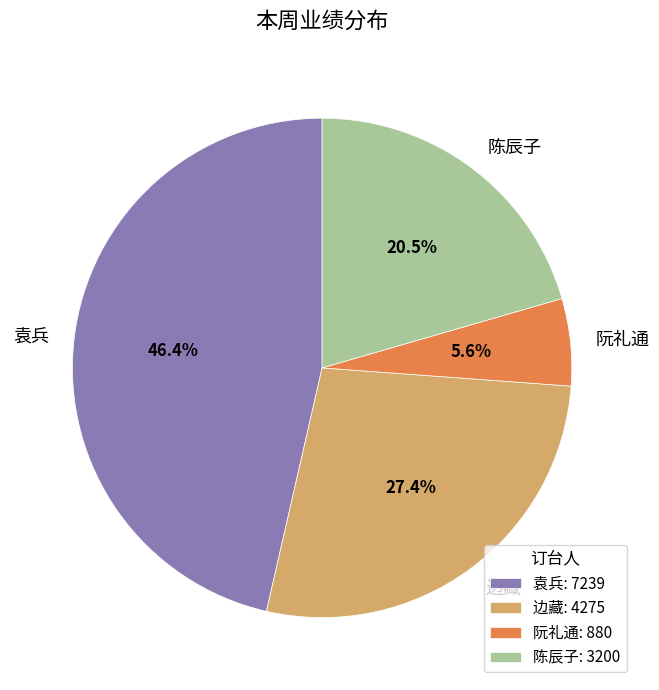

Which category has the smallest portion of the pie?

阮礼通